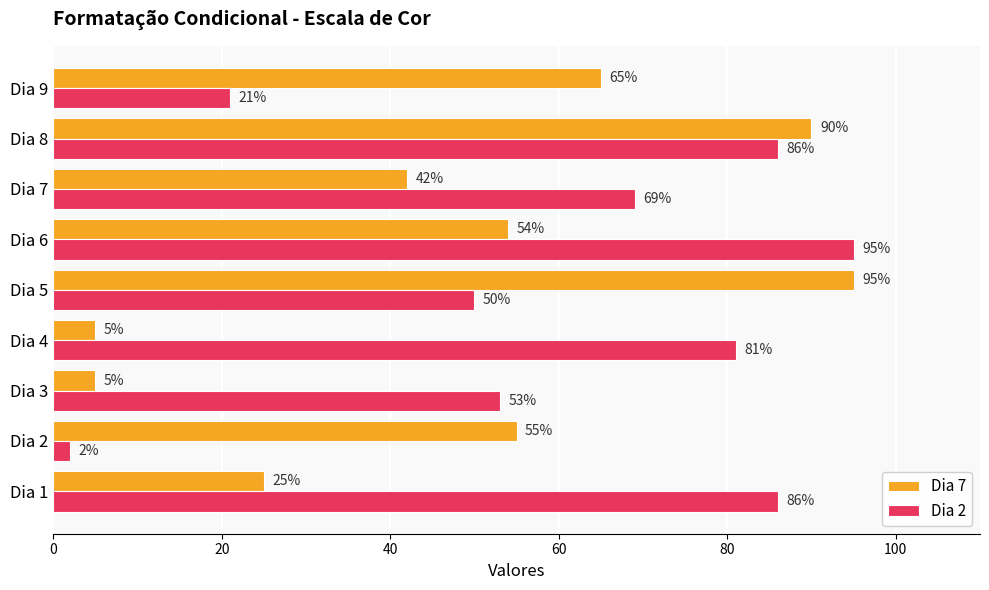

At how many categories does at least one series exceed 75?

5